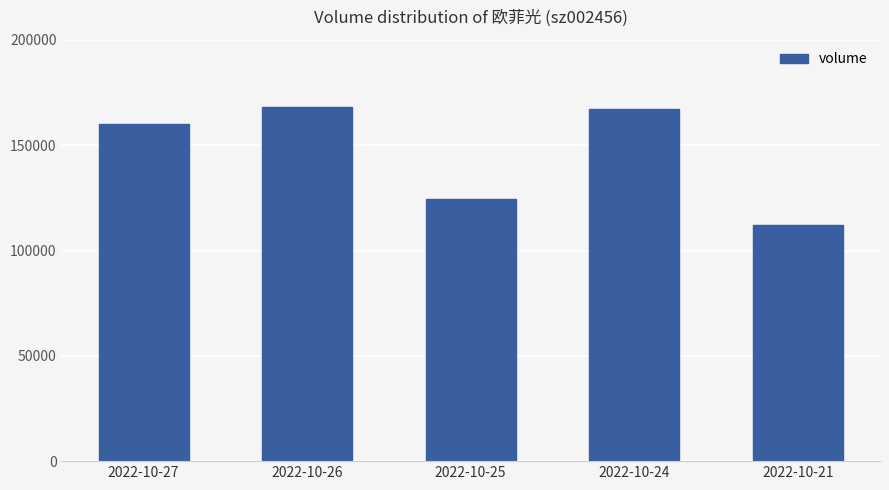

Reading right to left, transcribe all the data shown in this chart.

2022-10-21=112169	2022-10-24=167379	2022-10-25=124410	2022-10-26=168294	2022-10-27=159987